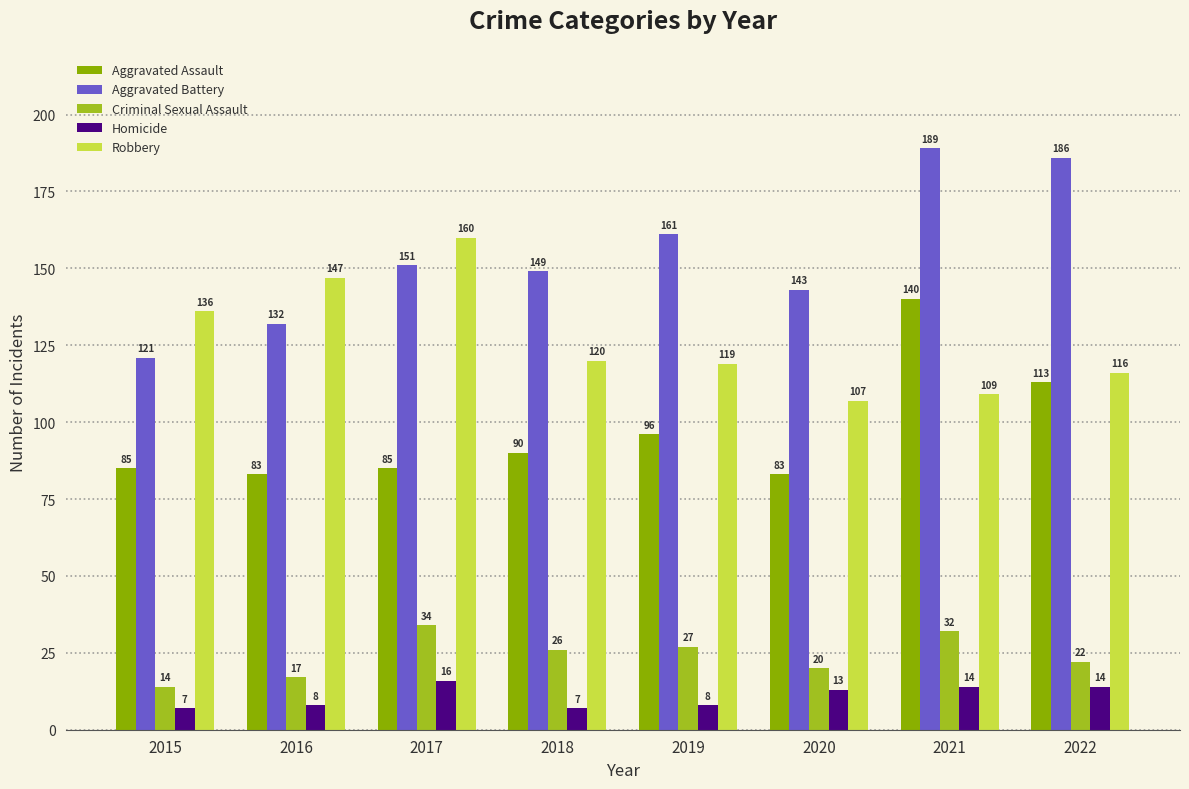

Reading left to right, transcribe all the data shown in this chart.

Aggravated Assault: 2015=85	2016=83	2017=85	2018=90	2019=96	2020=83	2021=140	2022=113
Aggravated Battery: 2015=121	2016=132	2017=151	2018=149	2019=161	2020=143	2021=189	2022=186
Criminal Sexual Assault: 2015=14	2016=17	2017=34	2018=26	2019=27	2020=20	2021=32	2022=22
Homicide: 2015=7	2016=8	2017=16	2018=7	2019=8	2020=13	2021=14	2022=14
Robbery: 2015=136	2016=147	2017=160	2018=120	2019=119	2020=107	2021=109	2022=116